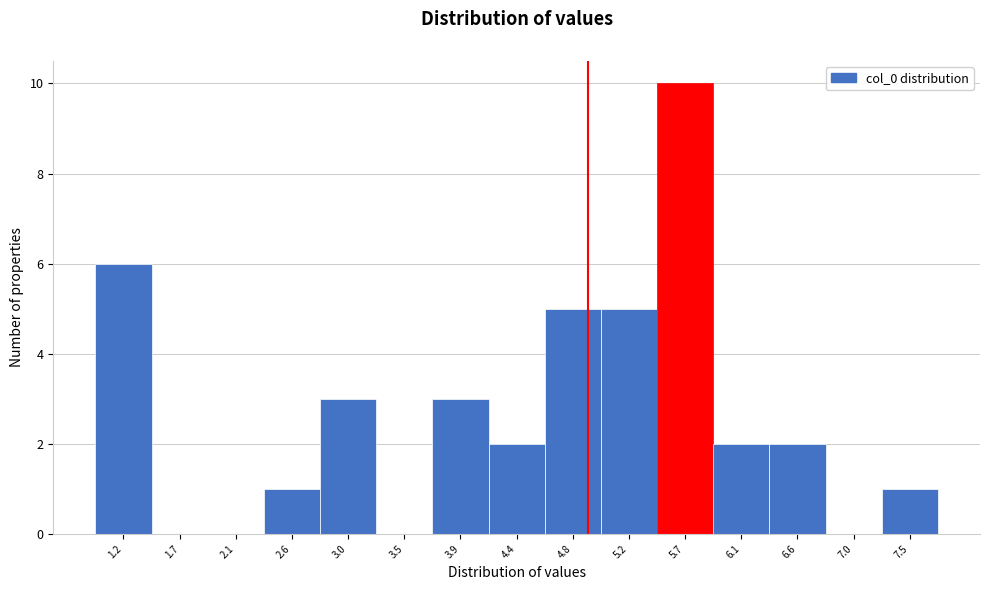

Which range on the x-axis has the tallest bar?

5.45 to 5.90